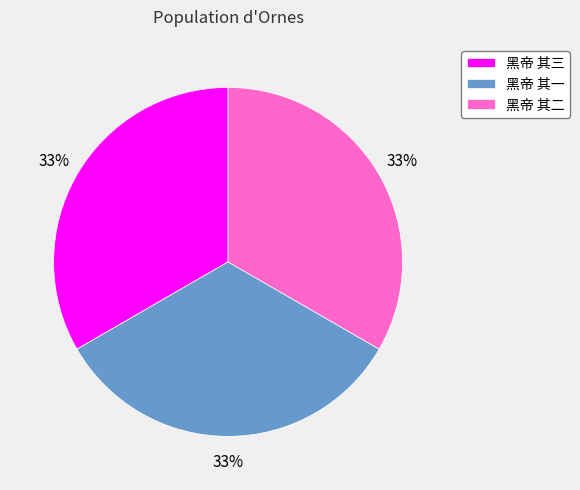

Combined, do 黑帝 其二 and 黑帝 其一 account for over 50%?

Yes